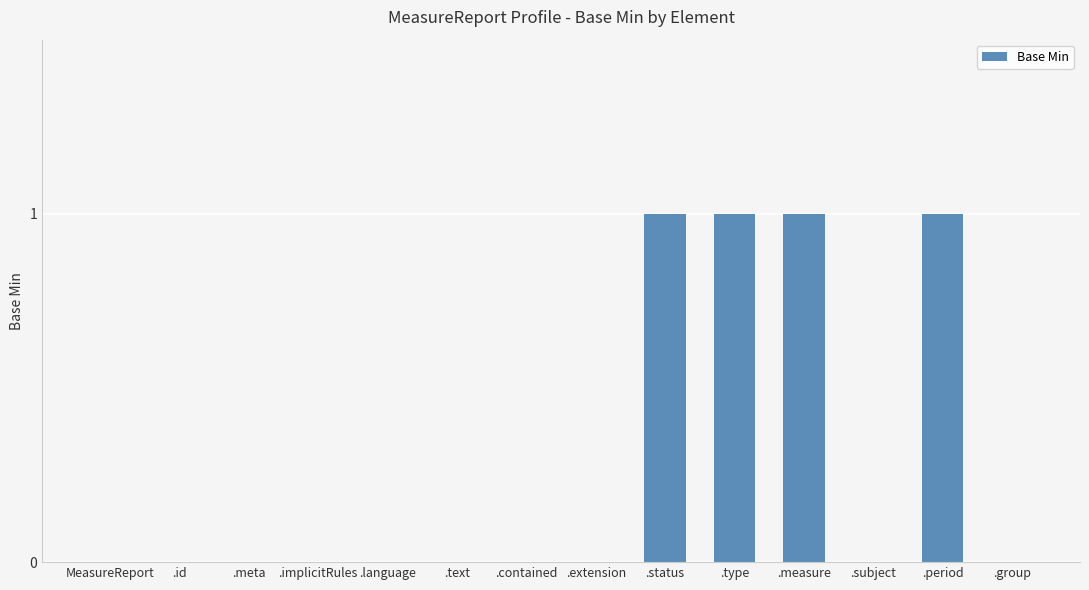

Is it true that the value at .language is 1?

False